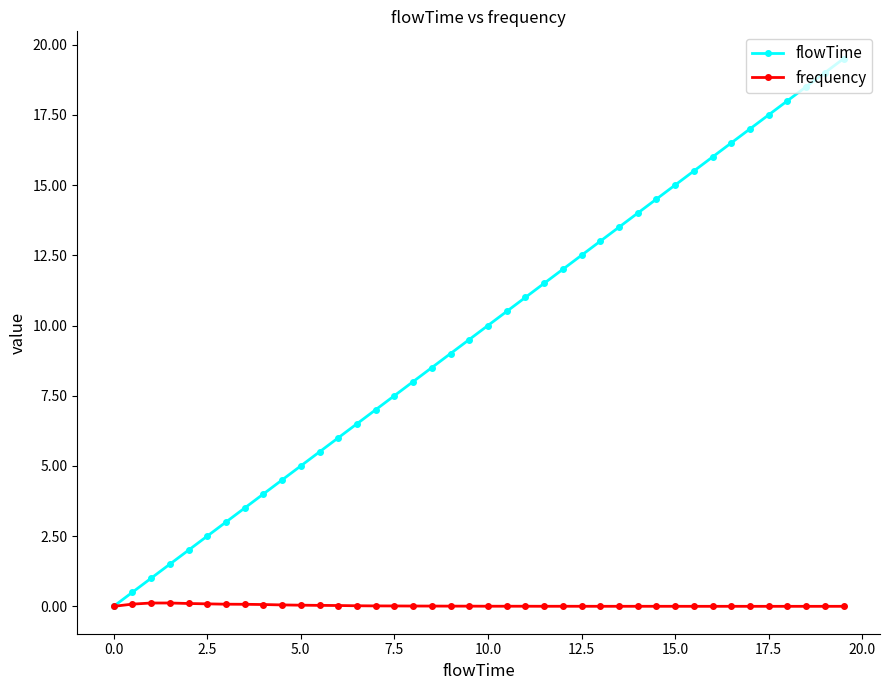

Rank the series by their average value, from lowest to highest.

frequency, flowTime